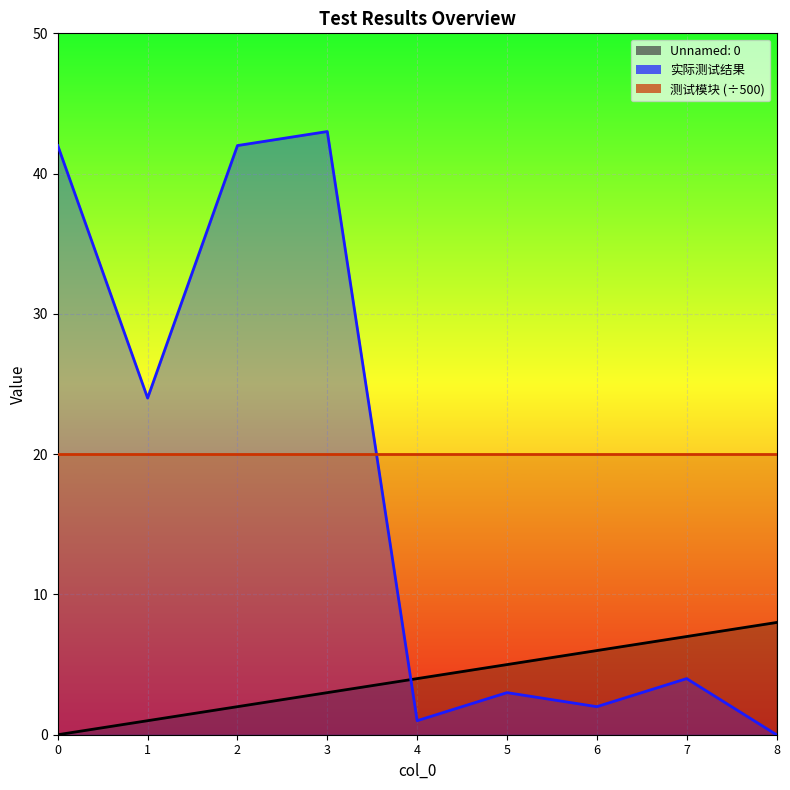

At how many categories does at least one series exceed 2?

9